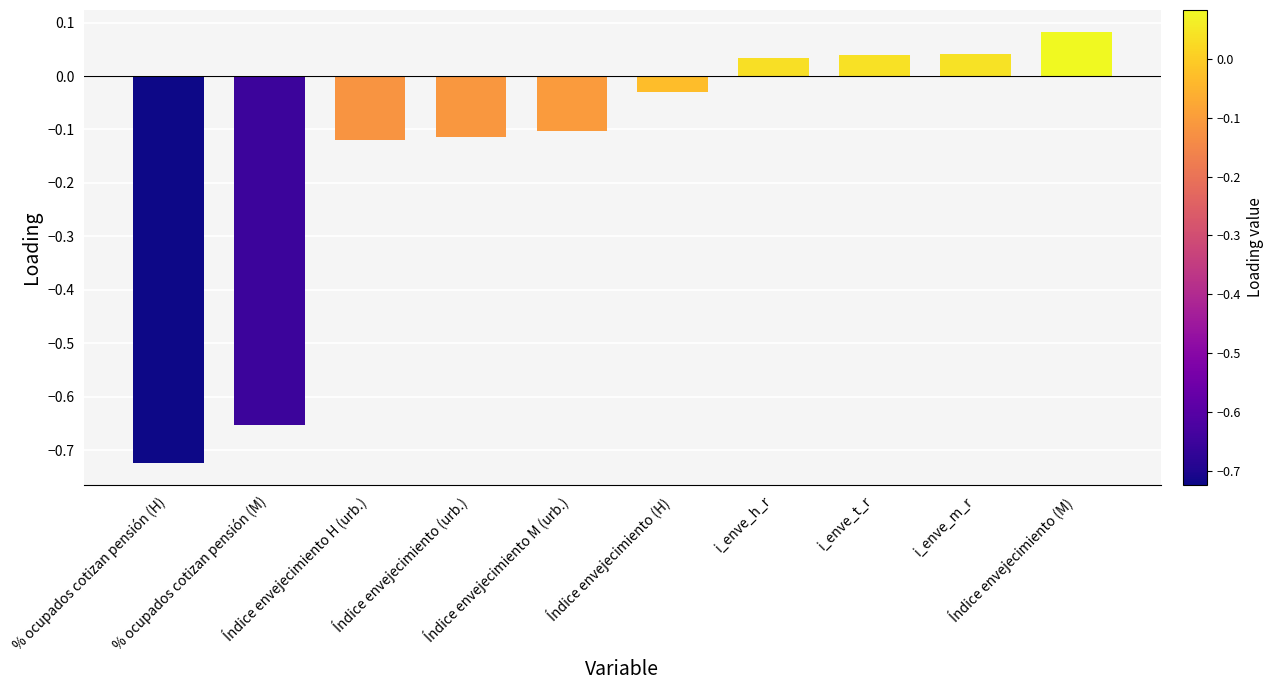

What is the average value?

-0.2